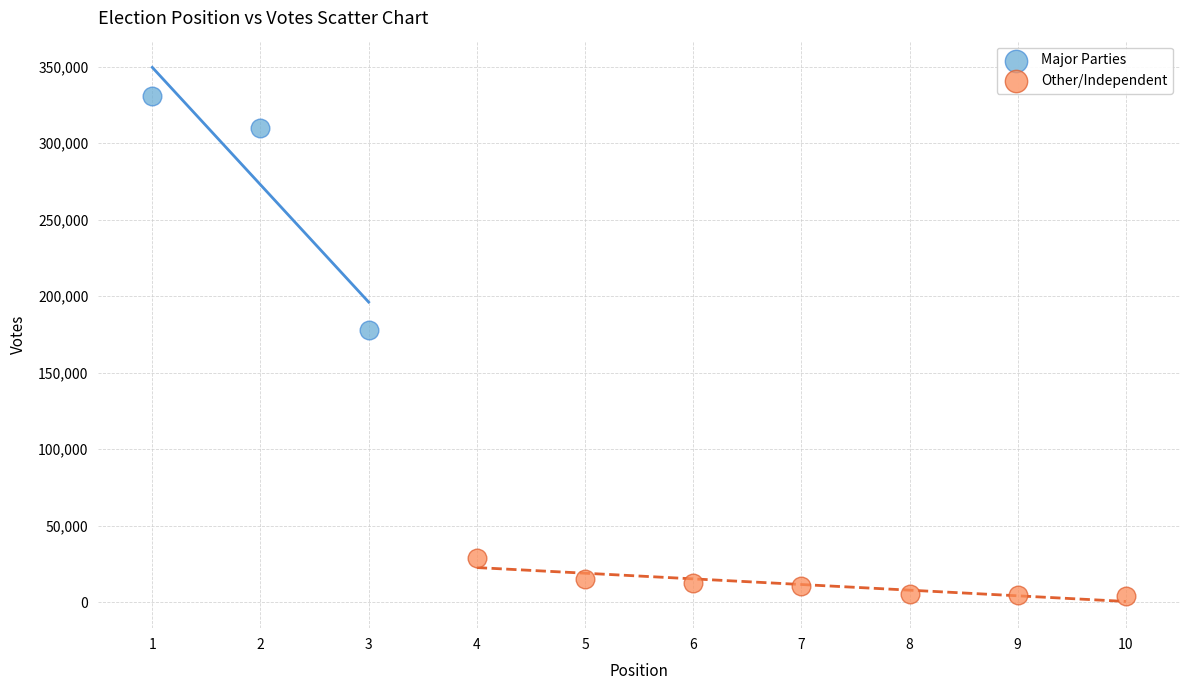

Which series reaches the minimum Y coordinate?

Other/Independent